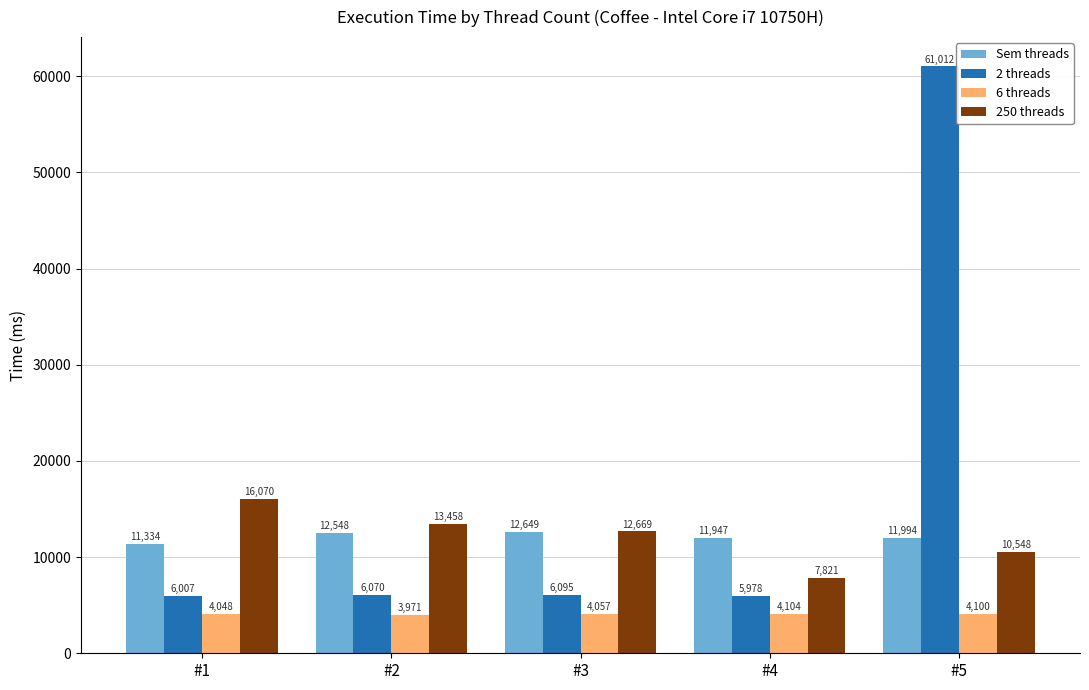

Which category has the highest value across all series?

#5